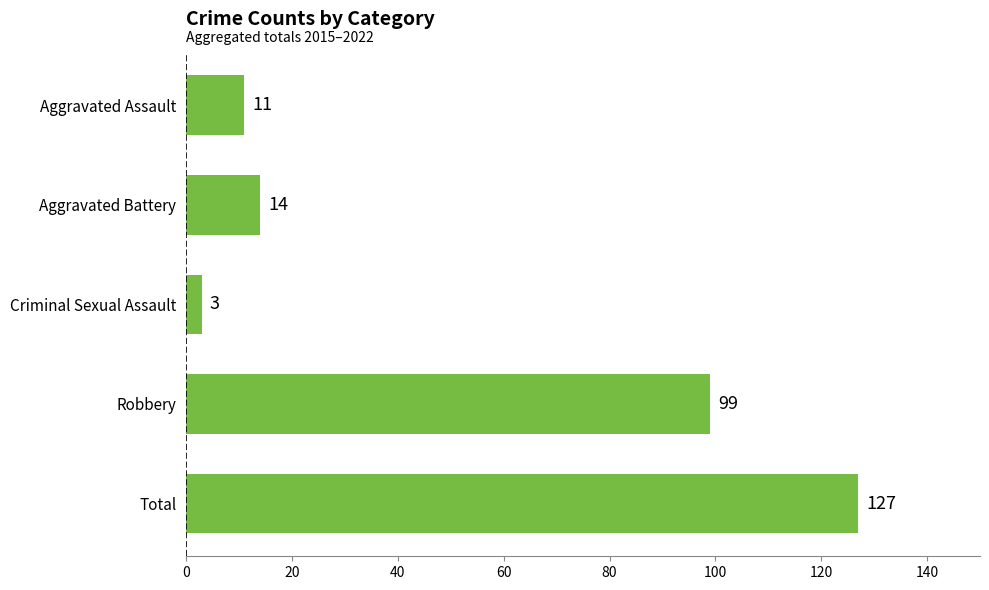

At which label is the value closest to 65?

Robbery